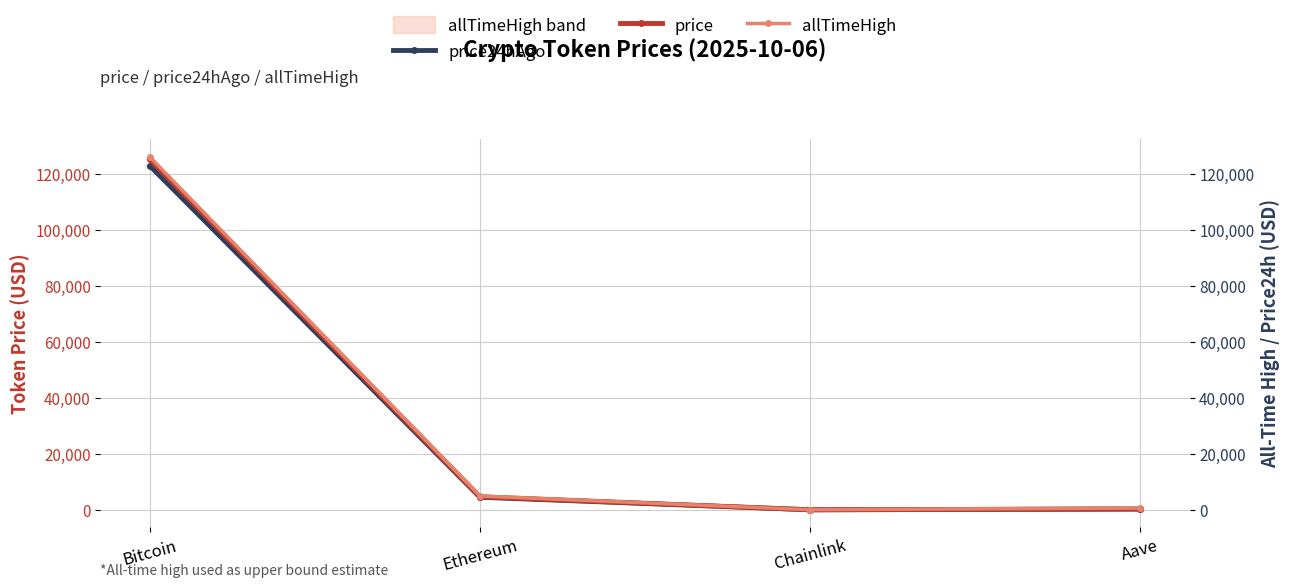

How many series are shown in this chart?

3